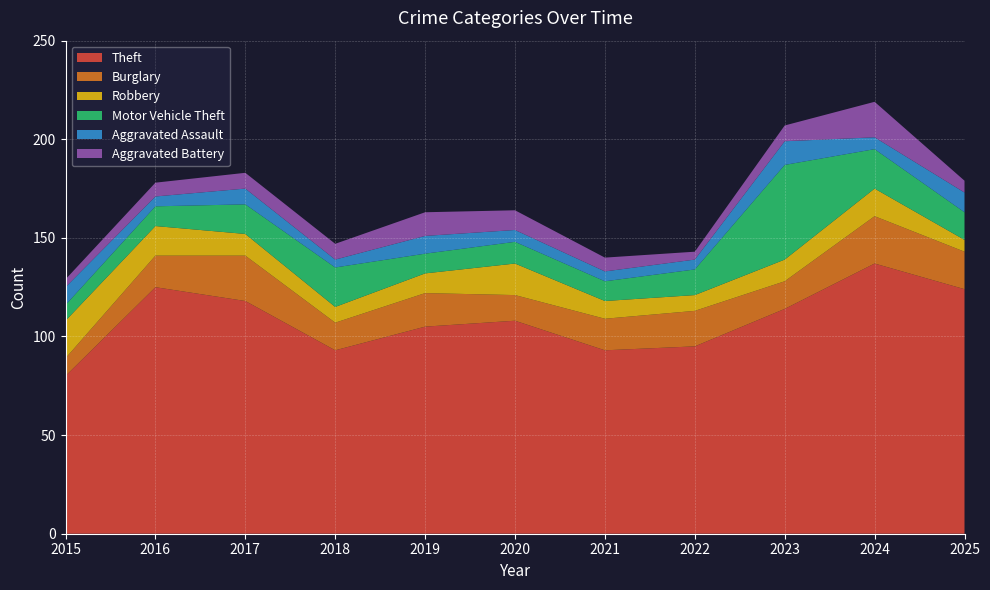

Reading left to right, what are all the values shown in this chart?

Theft: 2015=80	2016=125	2017=118	2018=93	2019=105	2020=108	2021=93	2022=95	2023=114	2024=137	2025=124
Burglary: 2015=9	2016=16	2017=23	2018=14	2019=17	2020=13	2021=16	2022=18	2023=14	2024=24	2025=19
Robbery: 2015=19	2016=15	2017=11	2018=8	2019=10	2020=16	2021=9	2022=8	2023=11	2024=14	2025=6
Motor Vehicle Theft: 2015=8	2016=10	2017=15	2018=20	2019=10	2020=11	2021=10	2022=13	2023=48	2024=20	2025=14
Aggravated Assault: 2015=9	2016=5	2017=8	2018=4	2019=9	2020=6	2021=5	2022=5	2023=12	2024=6	2025=10
Aggravated Battery: 2015=4	2016=7	2017=8	2018=8	2019=12	2020=10	2021=7	2022=4	2023=8	2024=18	2025=6